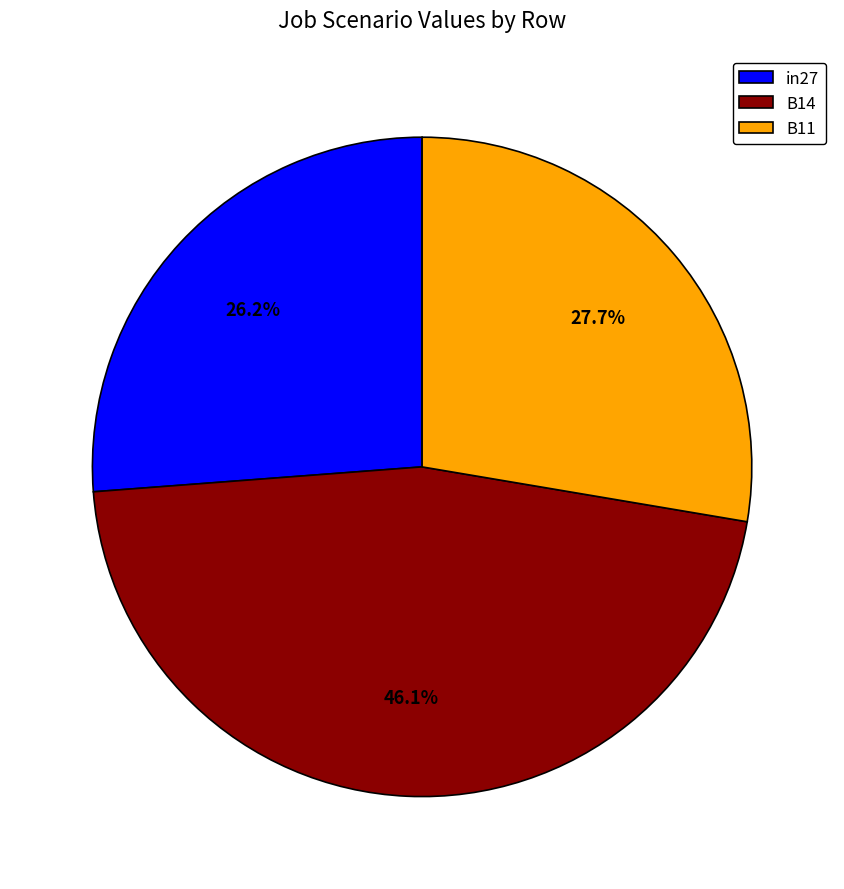

Does B14 represent more than half of the total?

No